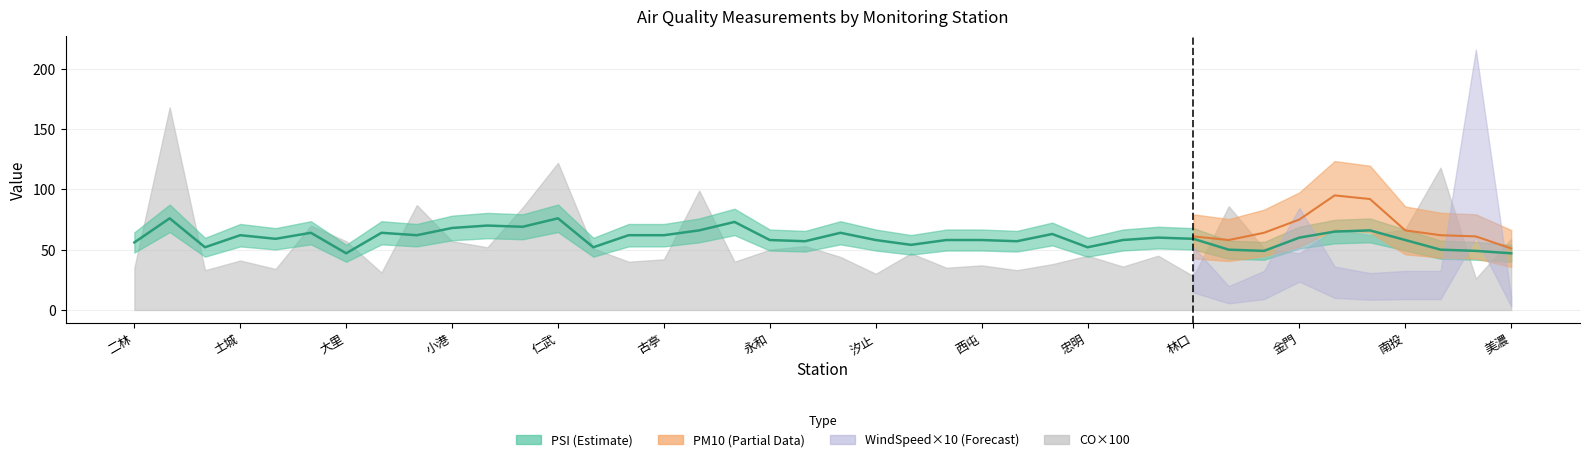

True or false: the data shows 50 at 37.

True